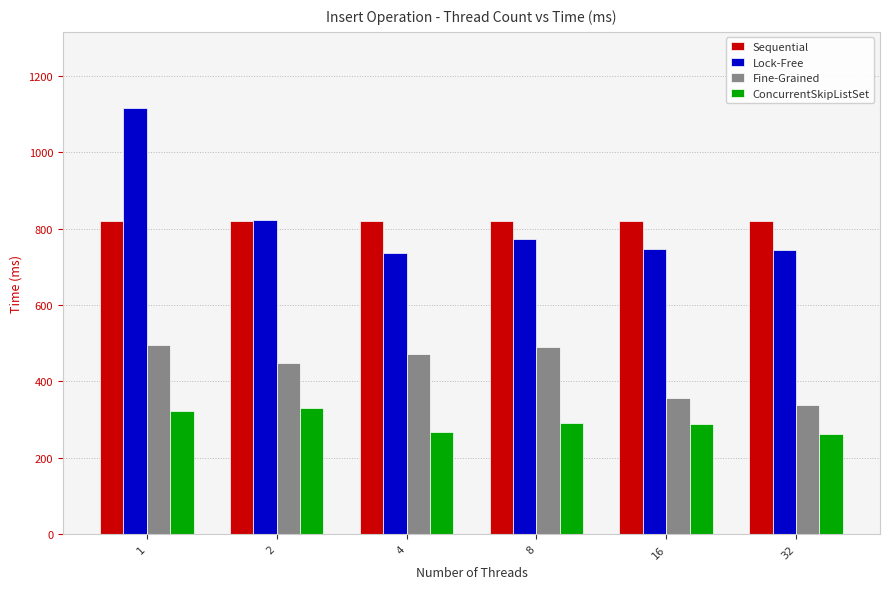

What are all the series names shown in the legend?

Sequential, Lock-Free, Fine-Grained, ConcurrentSkipListSet